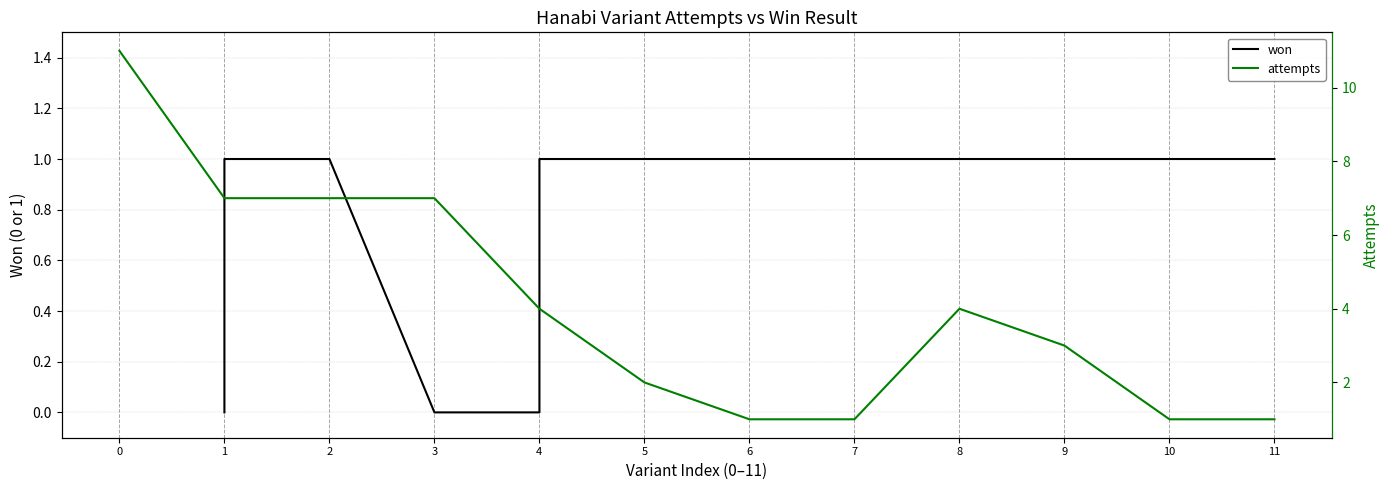

Which has a higher value, 4 or 4?

4